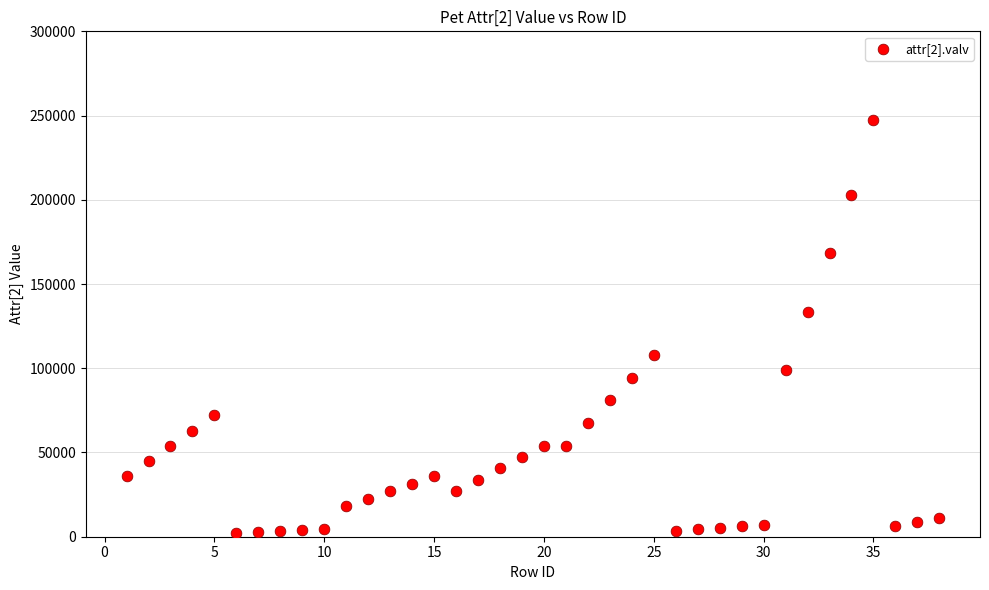

What is the range of X values (max minus min)?

37